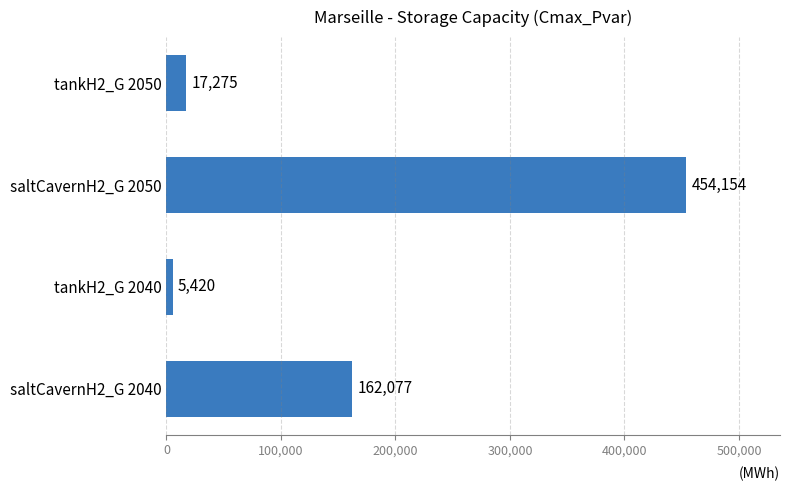

List the labels in order of value, smallest first.

tankH2_G 2040, tankH2_G 2050, saltCavernH2_G 2040, saltCavernH2_G 2050